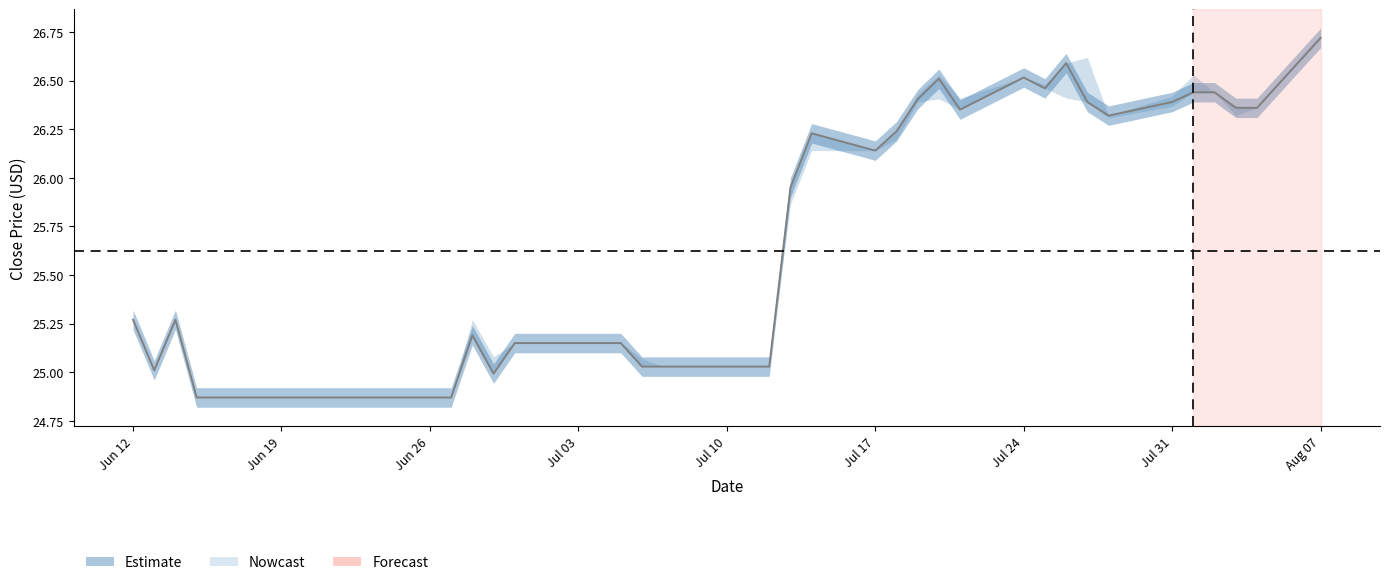

Count the number of values greater than 25.

30